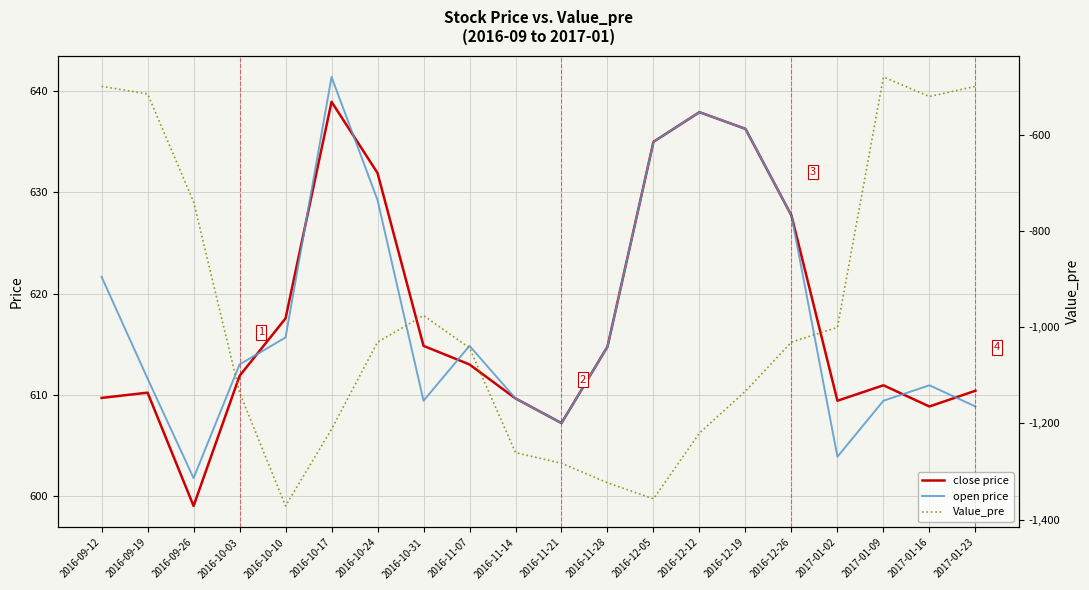

What position from the left is 2016-11-21?

11